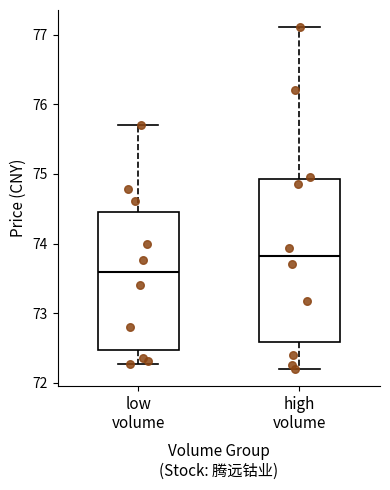

Reading left to right, read every box against the y-axis: the position of its median line, the range the box covers, and the ends of its whiskers. The values are not printed on the chart, so give them approximately, as read against the axis.

low volume: median 73.6, box 72.5 to 74.5, whiskers 72.3 to 75.7
high volume: median 73.8, box 72.6 to 74.9, whiskers 72.2 to 77.1